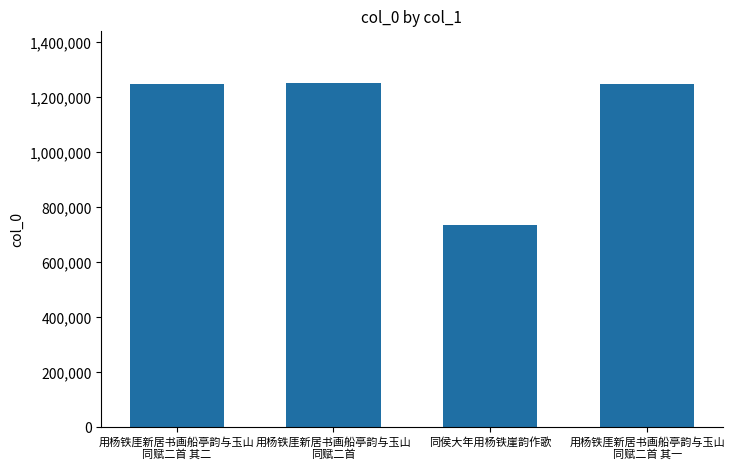

What is the average value?

1121978